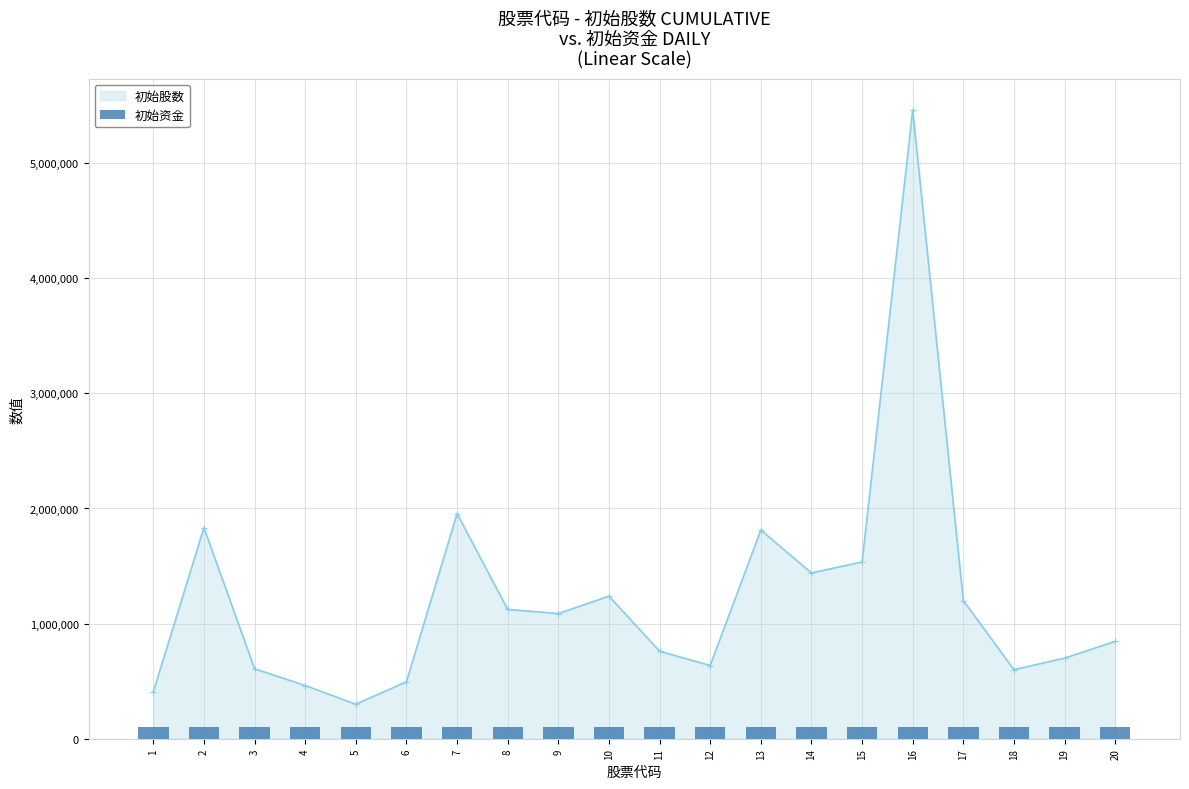

What is the sum of the values at 1 and 17?

1608237.6